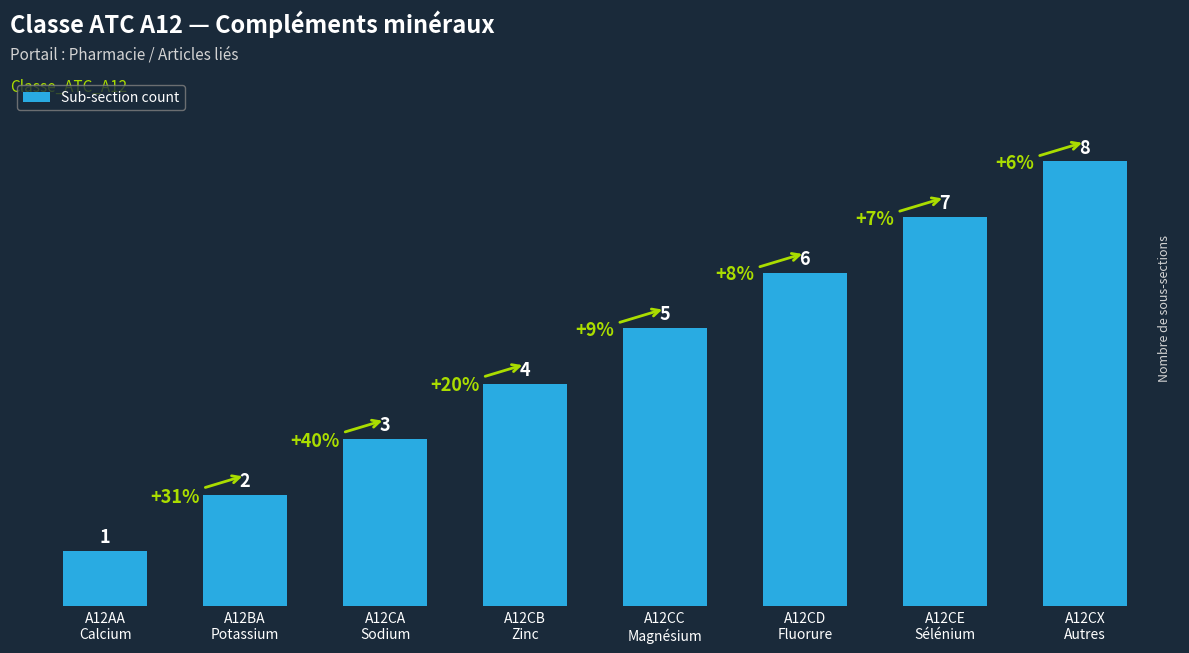

What is the sum of the values at A12CE
Sélénium and A12CC
Magnésium?

12